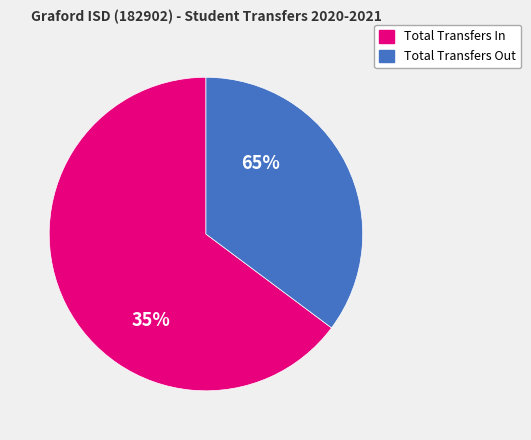

How many slices are in this pie chart?

2